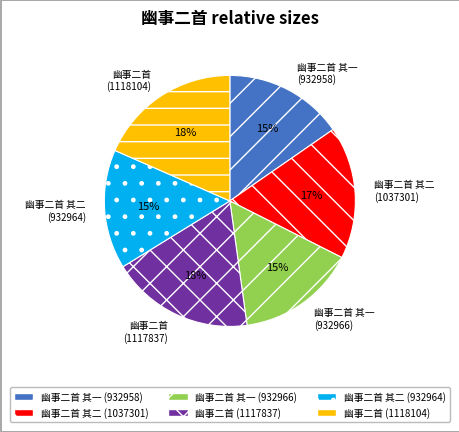

What percentage is the 幽事二首 (1118104) slice, to the nearest percent?

18%